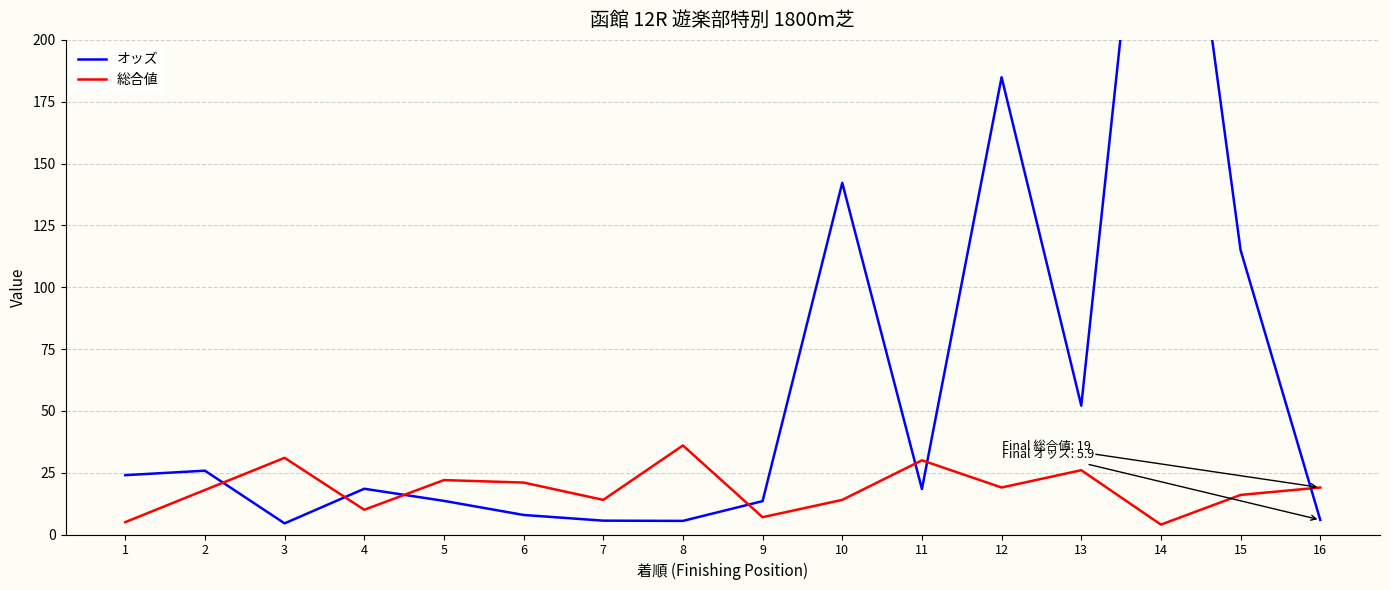

Which category has the highest value in the 総合値 series?

8